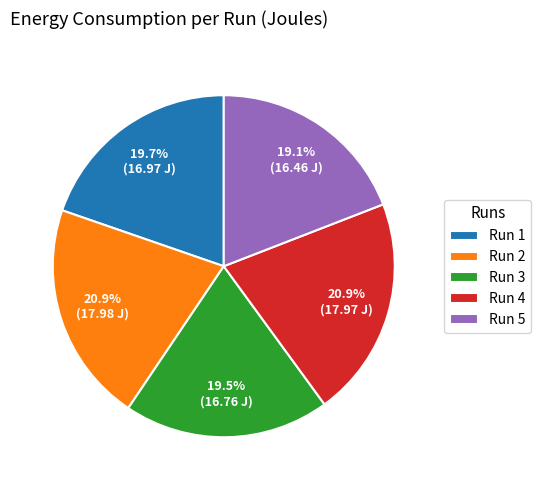

Does Run 5 represent more than half of the total?

No